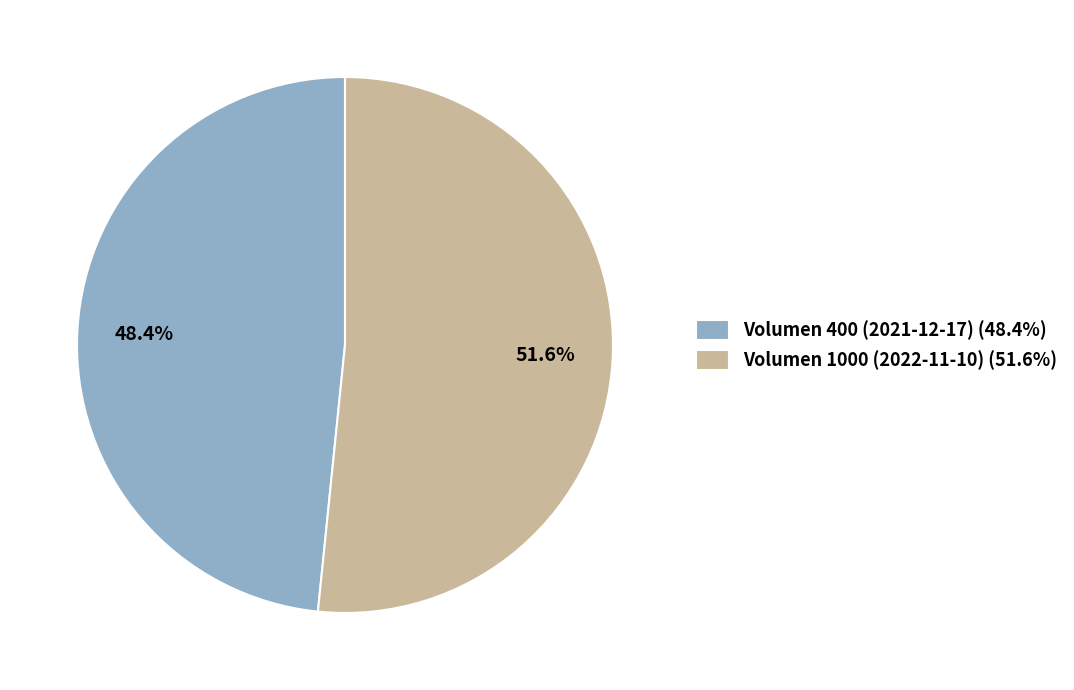

What portion of the pie excludes Volumen 400 (2021-12-17) (48.4%)?

51.6%